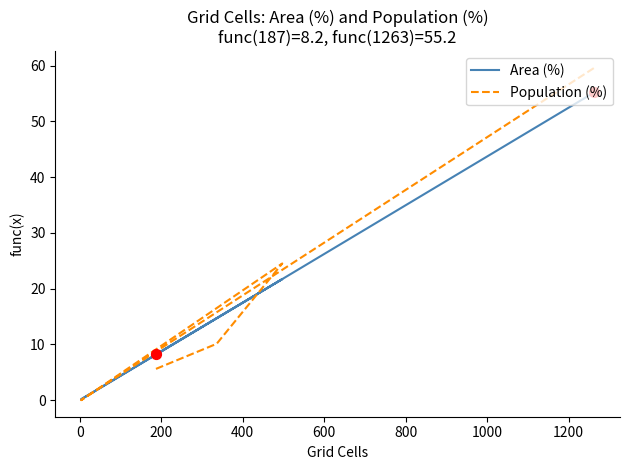

Which series has the largest total across all categories?

Area (%)